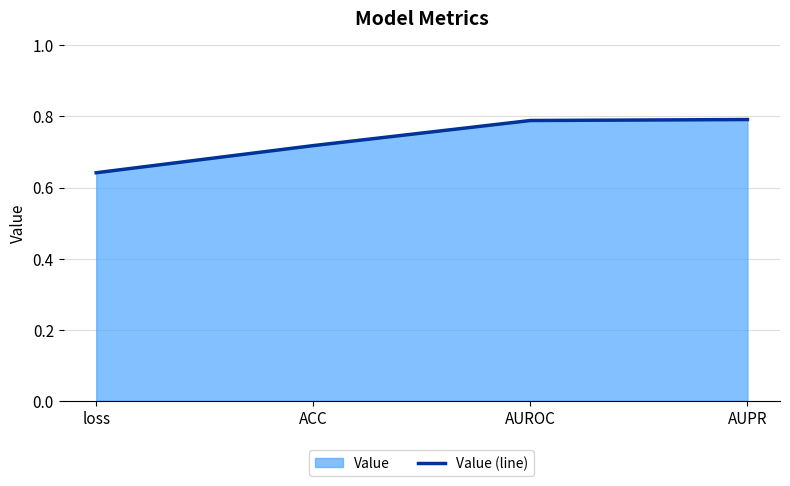

True or false: the data shows 1.0 at loss.

False